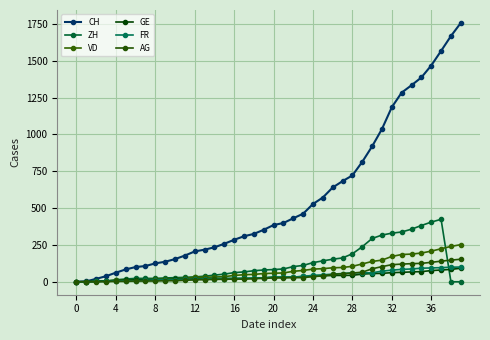

At which category is the sum across all series the highest?

37